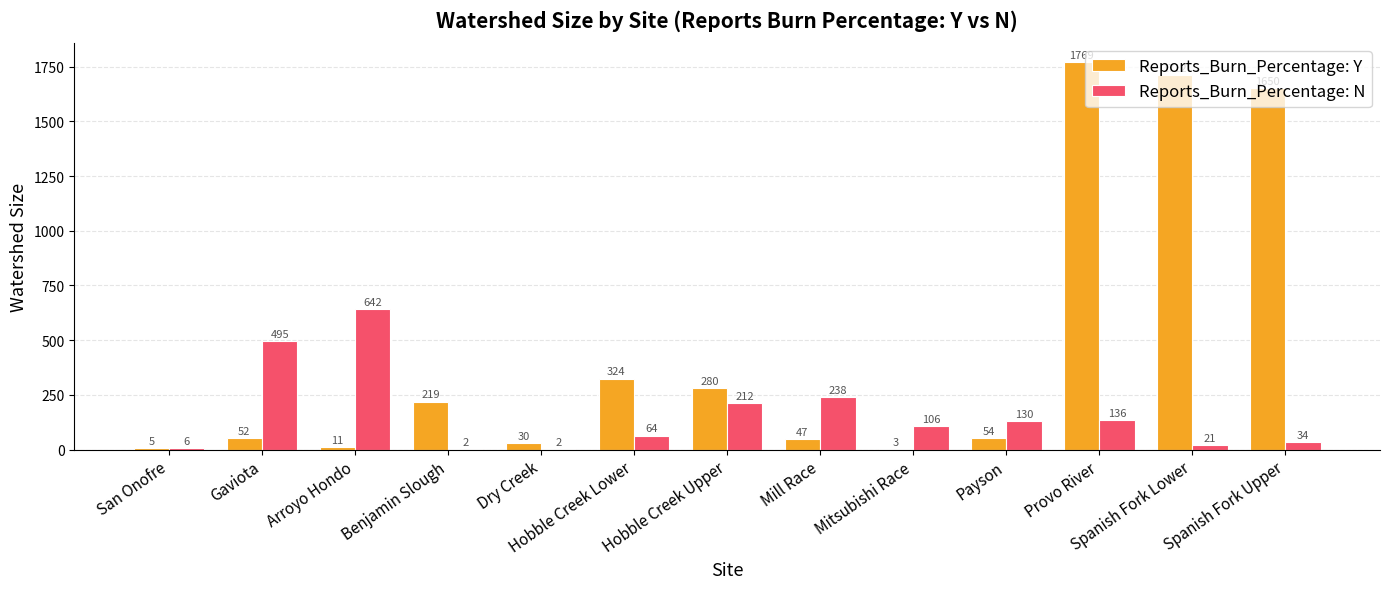

Which category has the highest value in the Reports_Burn_Percentage: Y series?

Provo River